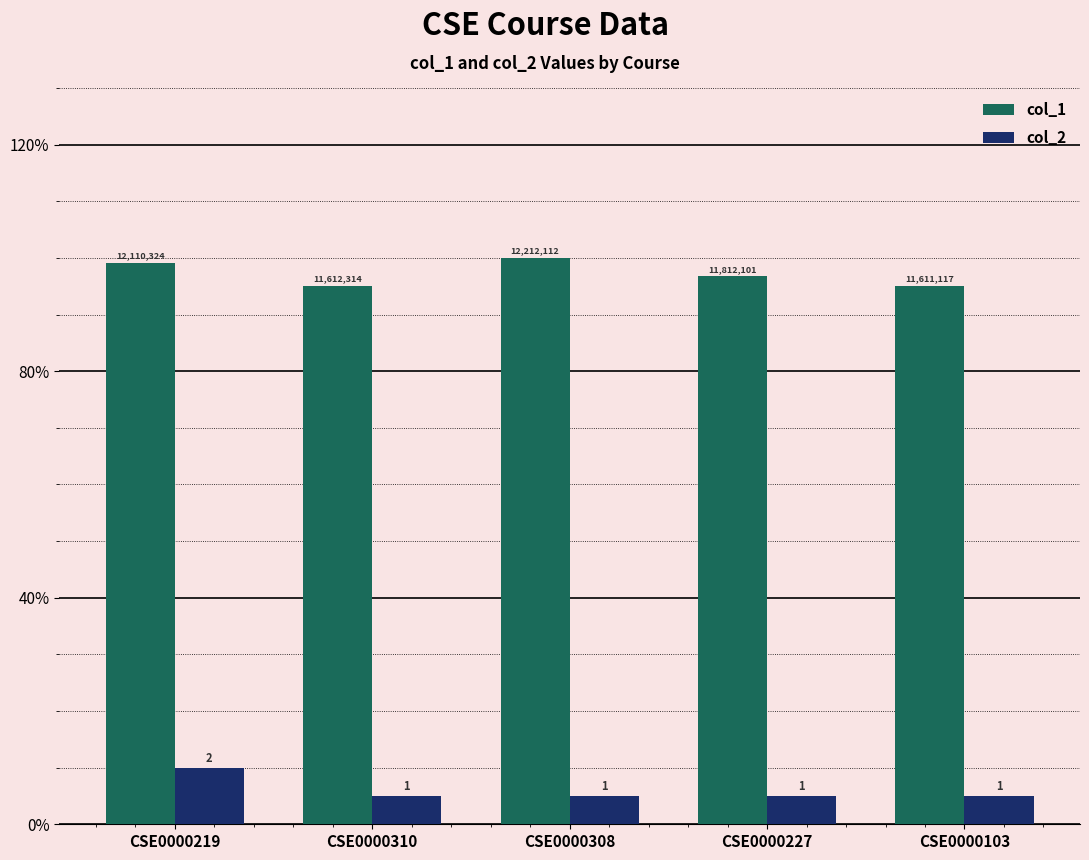

At which label does col_1 first exceed 96?

CSE0000219